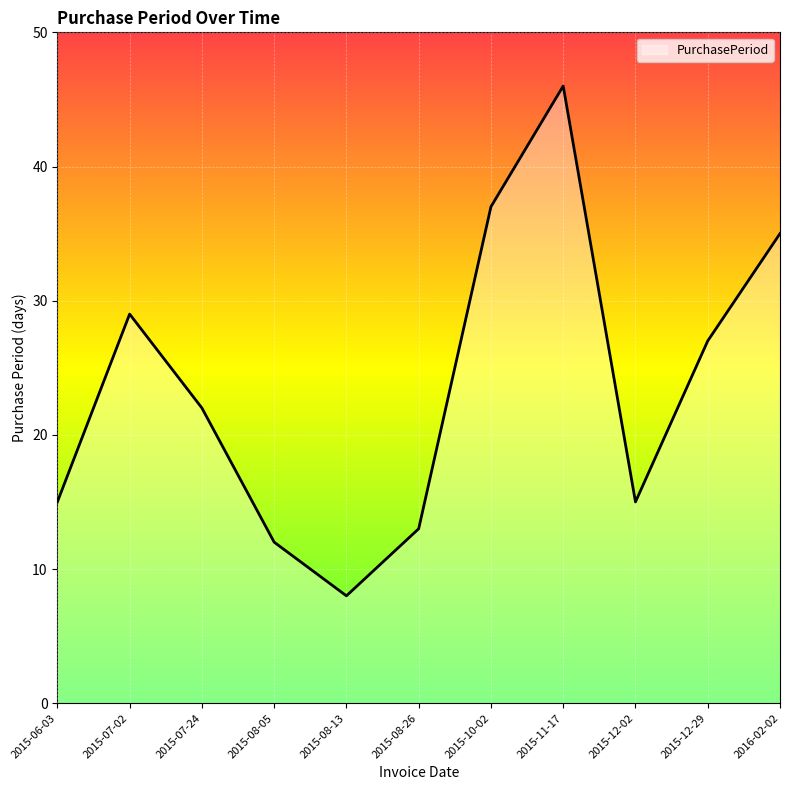

True or false: the data shows 15 at 2015-07-02.

False